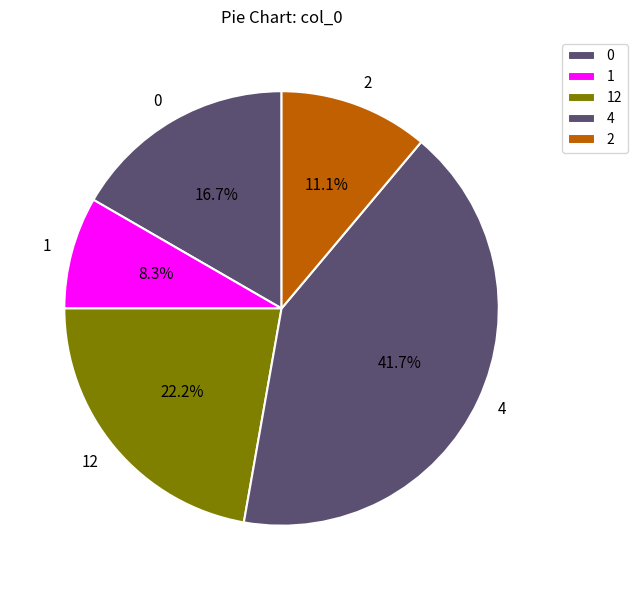

Is 4 the majority of the pie?

No